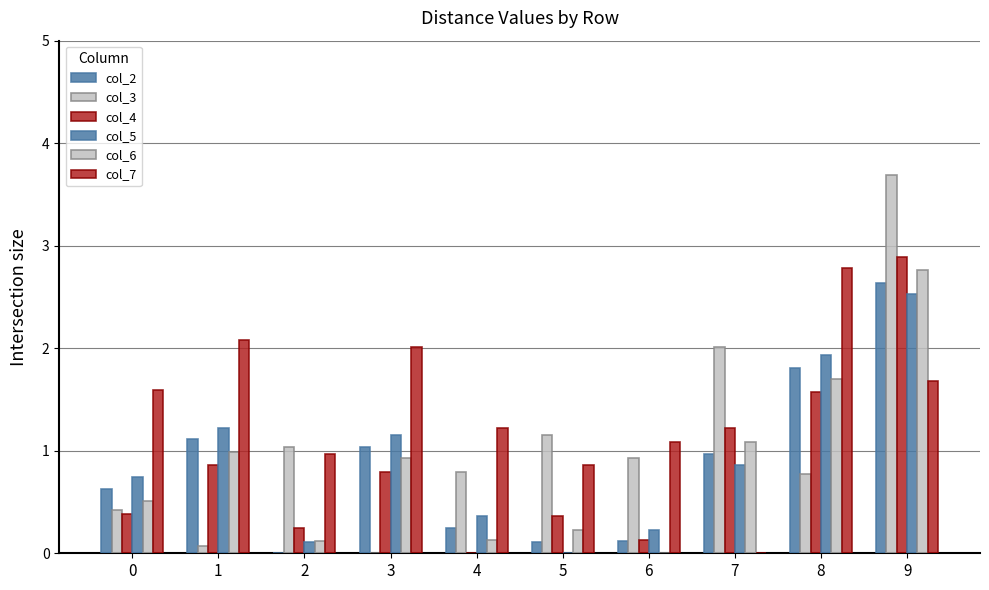

The value of col_5 at 6 is 0.1. True or false?

False